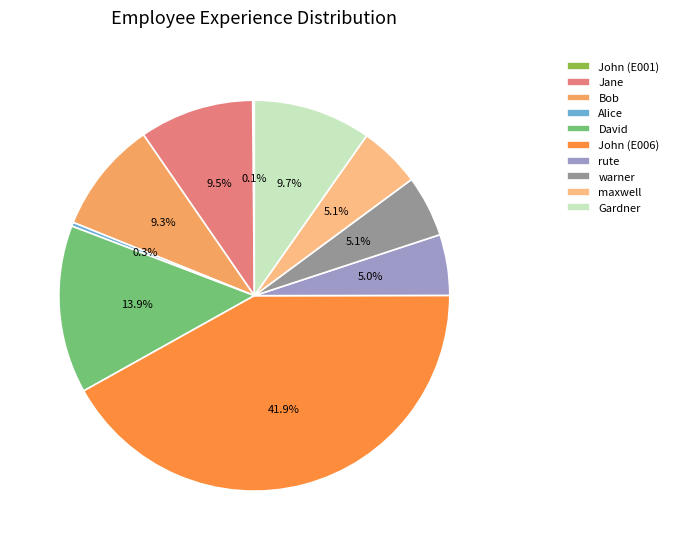

Is the sum of rute and David greater than half?

No